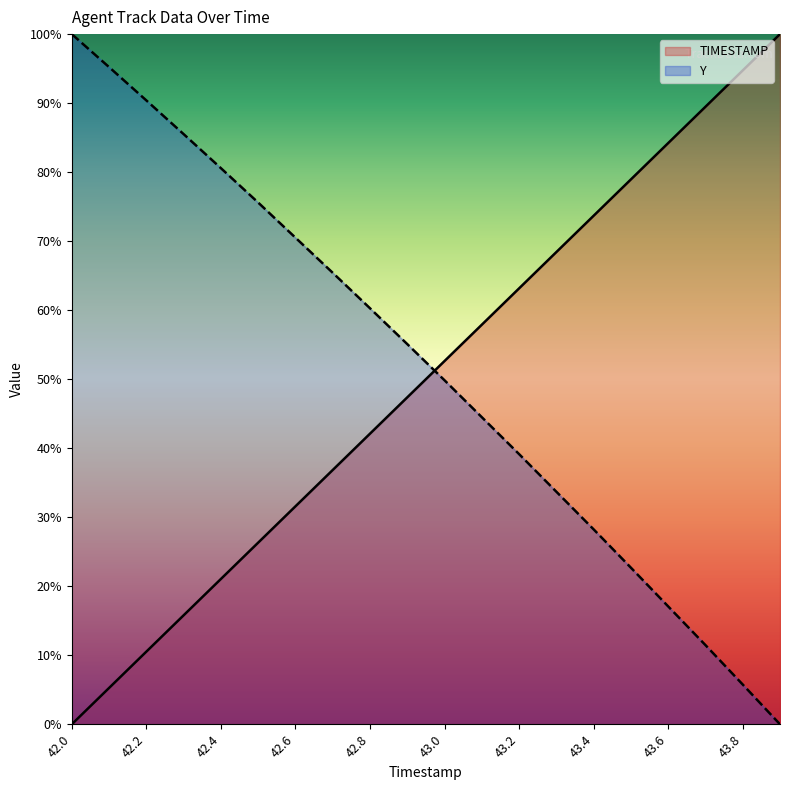

At which category is the sum across all series the highest?

43.0